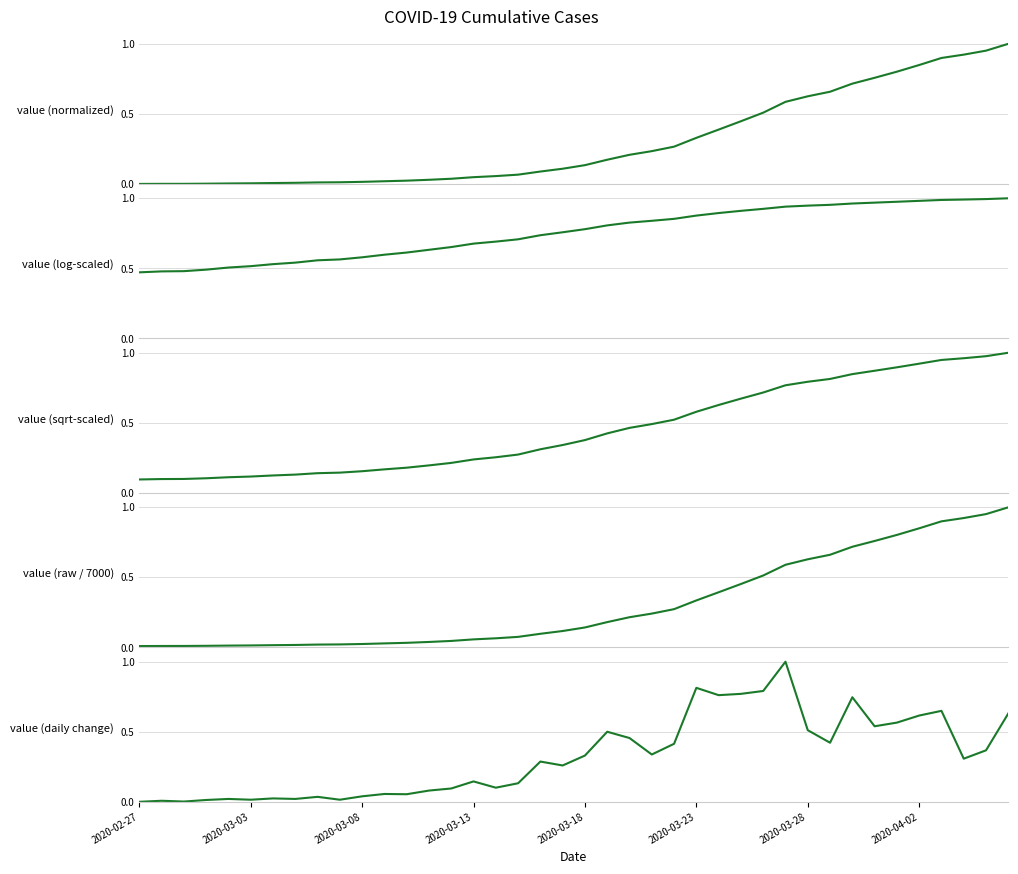

What is the value of the value (log-scaled) point at the 26th from the left?

0.9